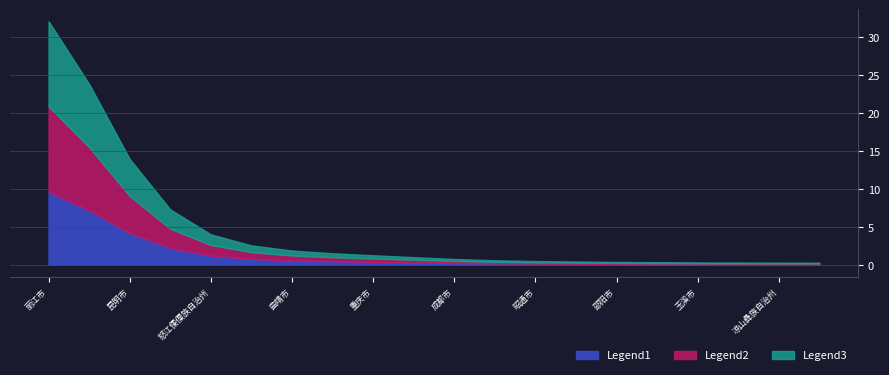

True or false: there are more than 0 points higher than both neighbors.

False